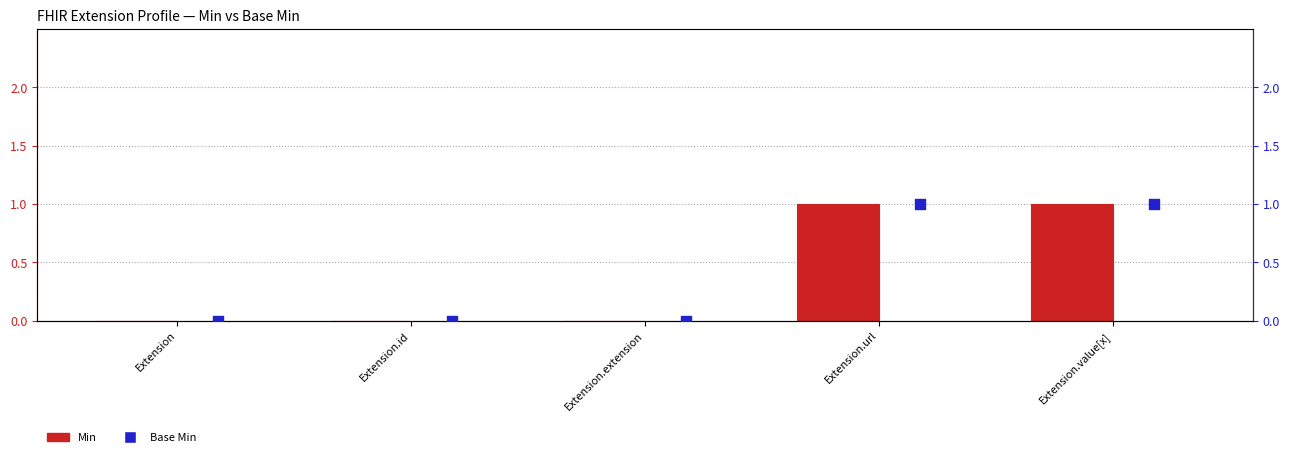

What are all the series names shown in the legend?

Min, Base Min